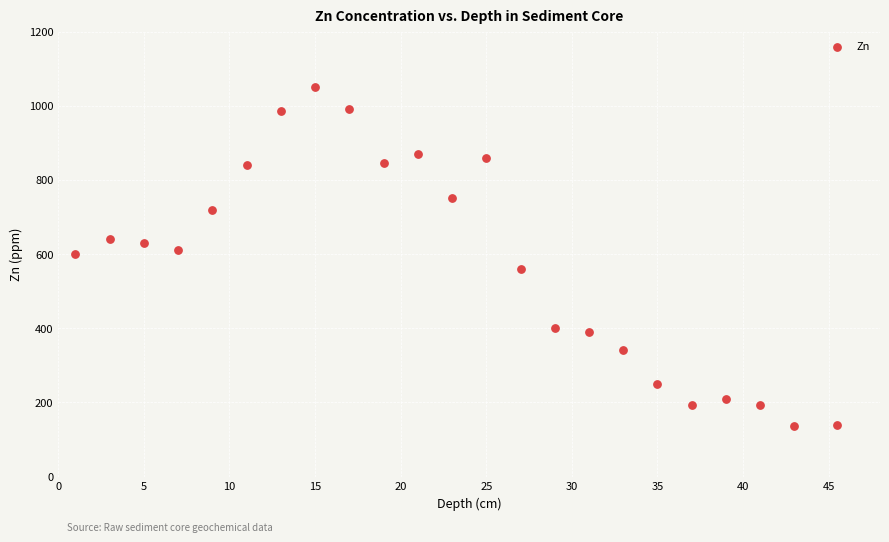

What is the range of Y values (max minus min)?

913